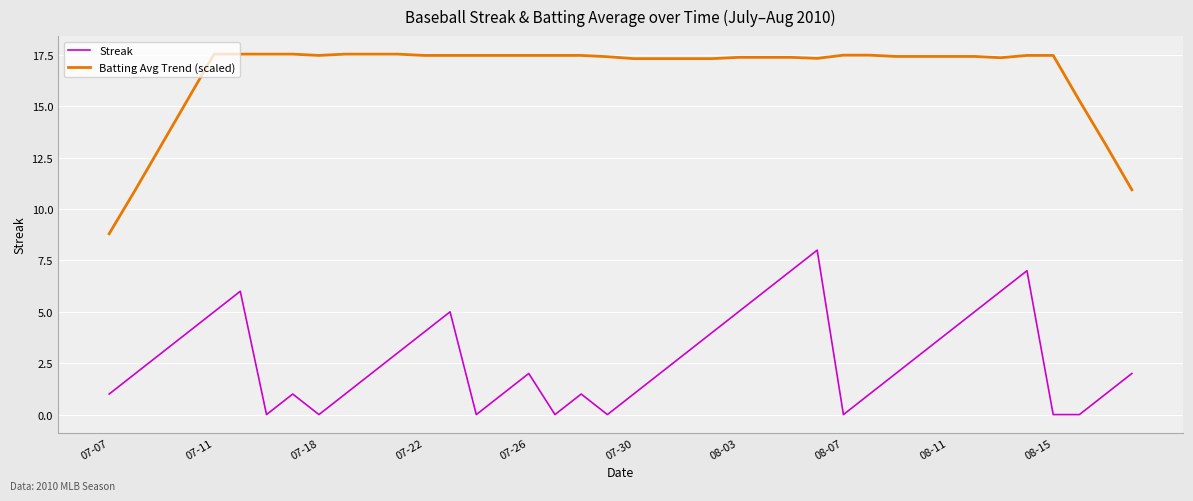

True or false: Batting Avg Trend (scaled) and Streak intersect in this chart.

False